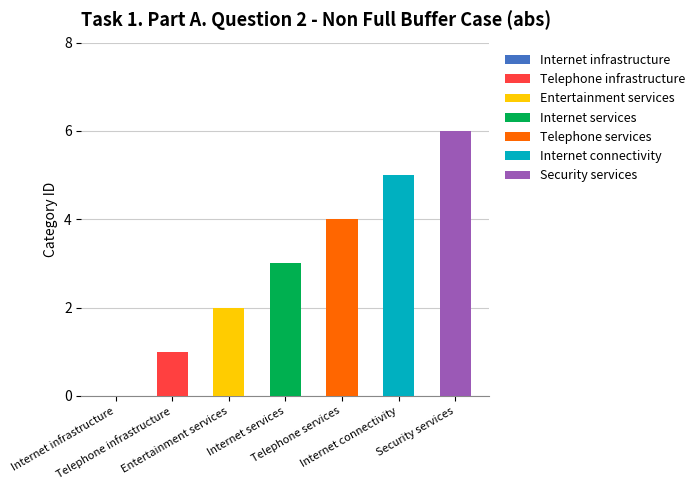

What is the sum of the values at Telephone infrastructure and Internet infrastructure?

1